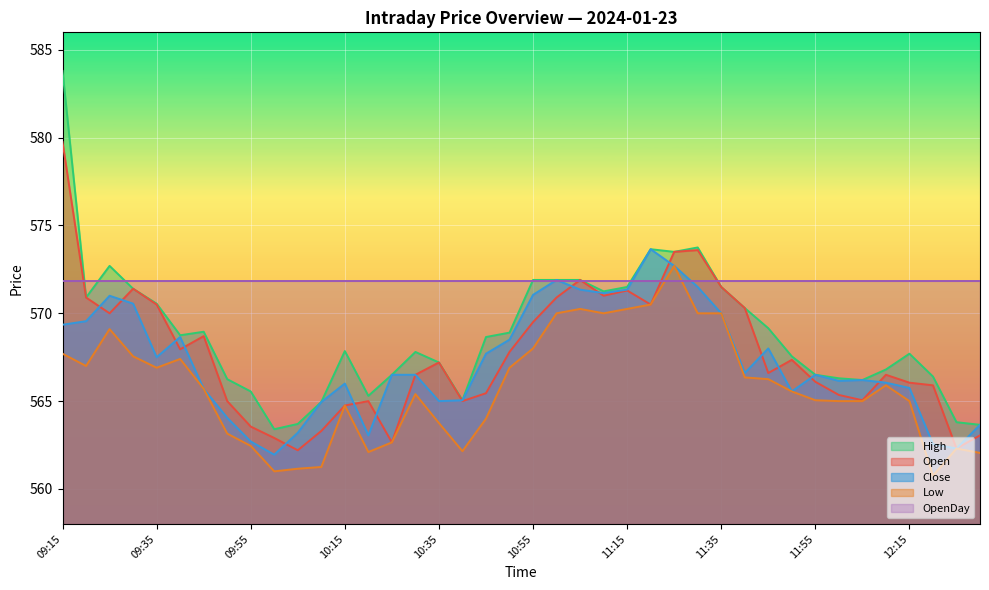

Where does the Open series first go above 567?

09:15